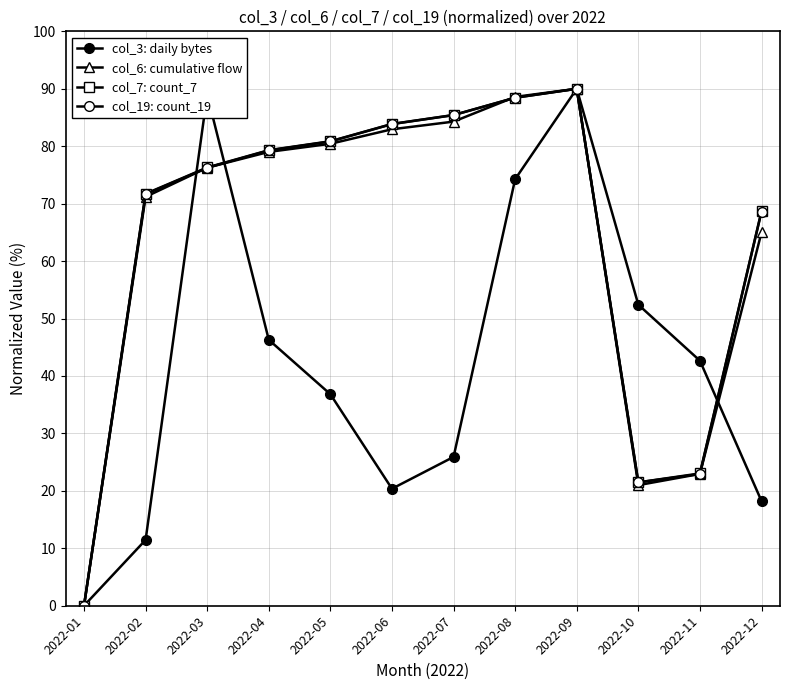

Between 2022-01 and 2022-03, which series saw the biggest shift?

col_3: daily bytes